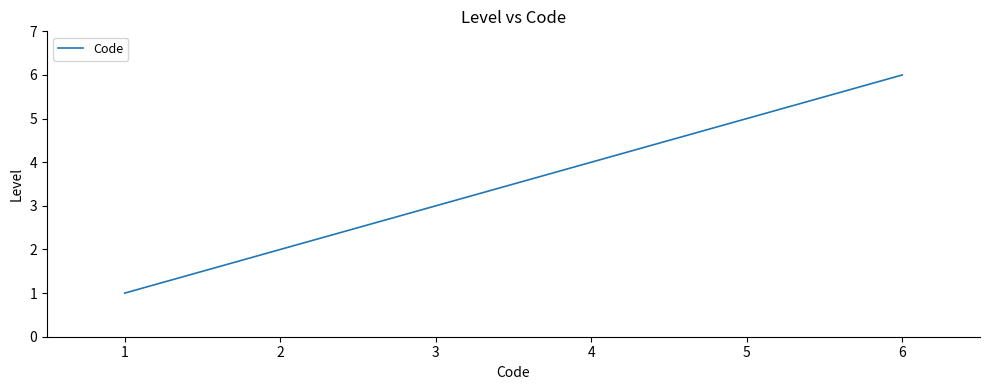

List the labels in order of value, smallest first.

1, 2, 3, 4, 5, 6